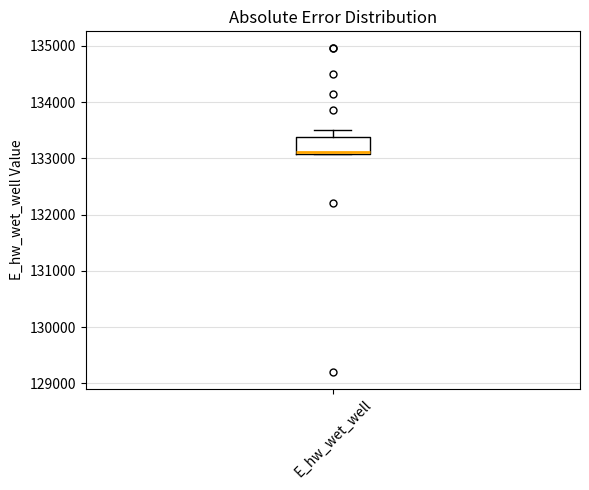

Transcribe this box plot: give where the median line is, the range the box spans, and where the two whiskers end, as read against the y-axis. The values are not printed on the chart, so give them approximately, as read against the axis.

median 133100, box 133100 to 133400, whiskers 133100 to 133500